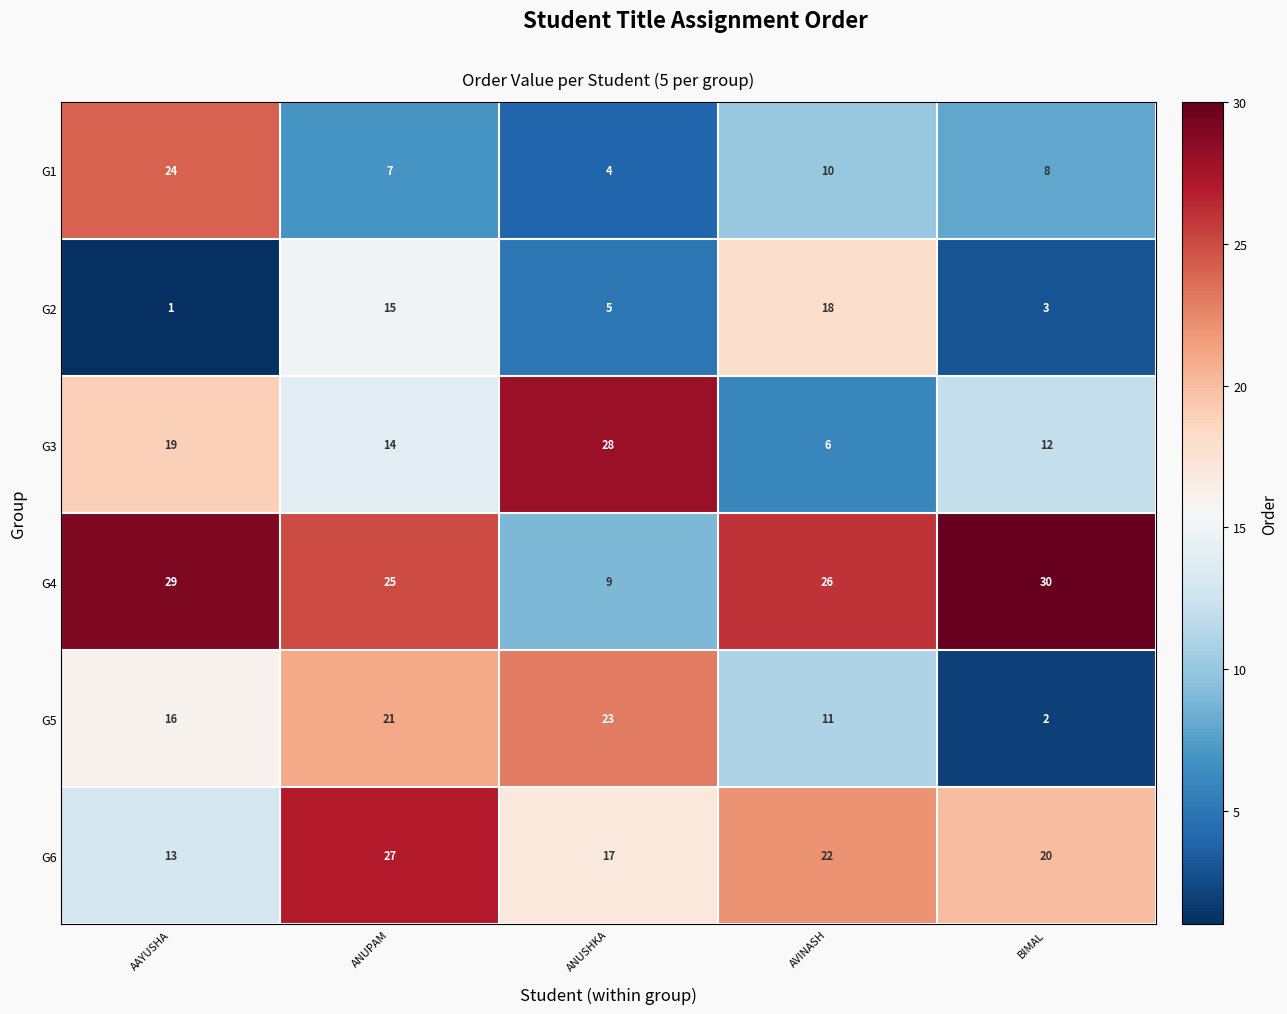

What is the difference between the highest and lowest values at AAYUSHA?

28